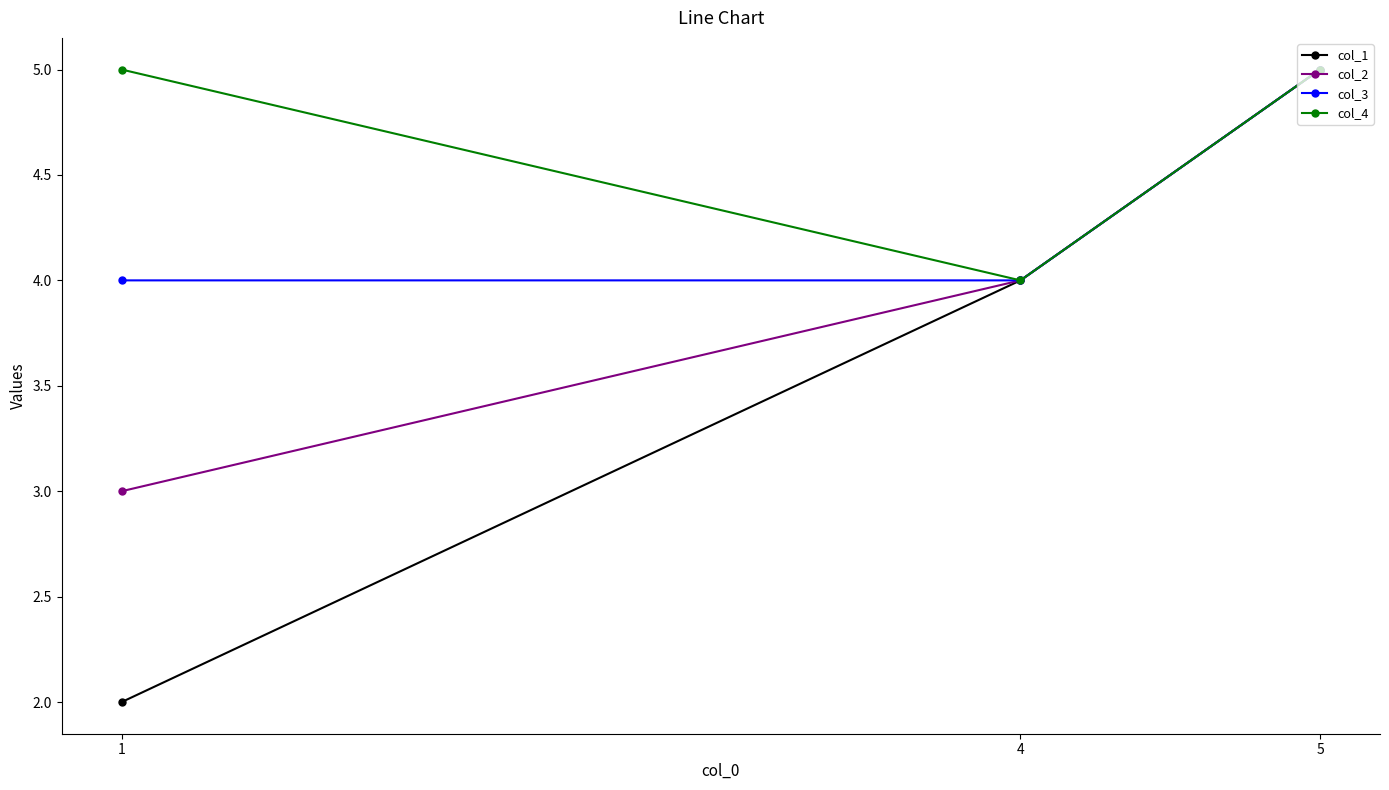

What is the average value of the col_3 series?

4